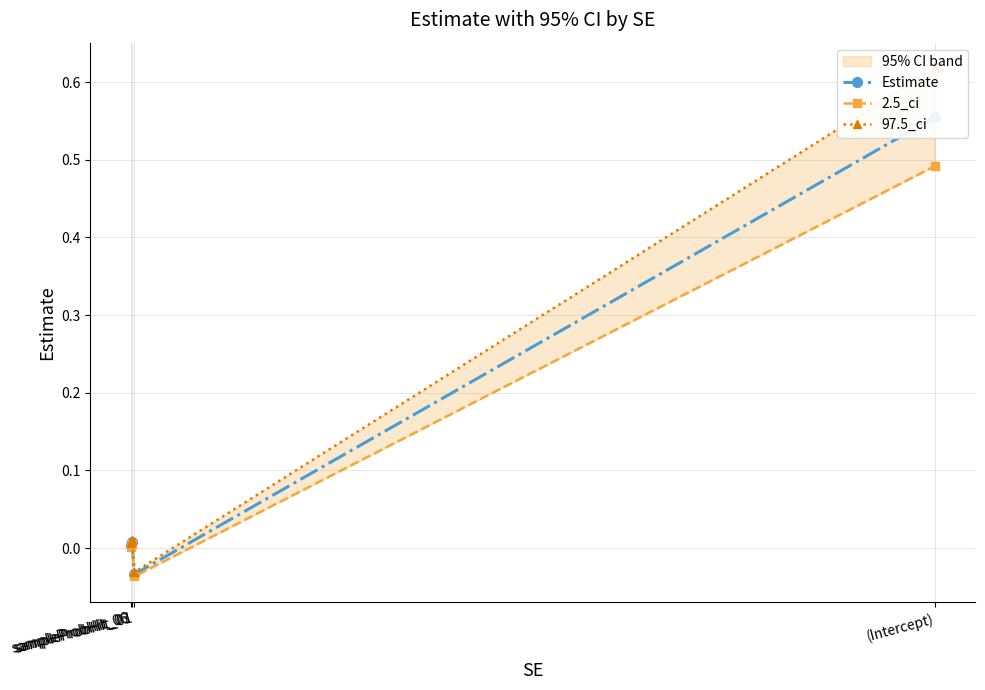

What is the maximum value shown in the chart?

0.6